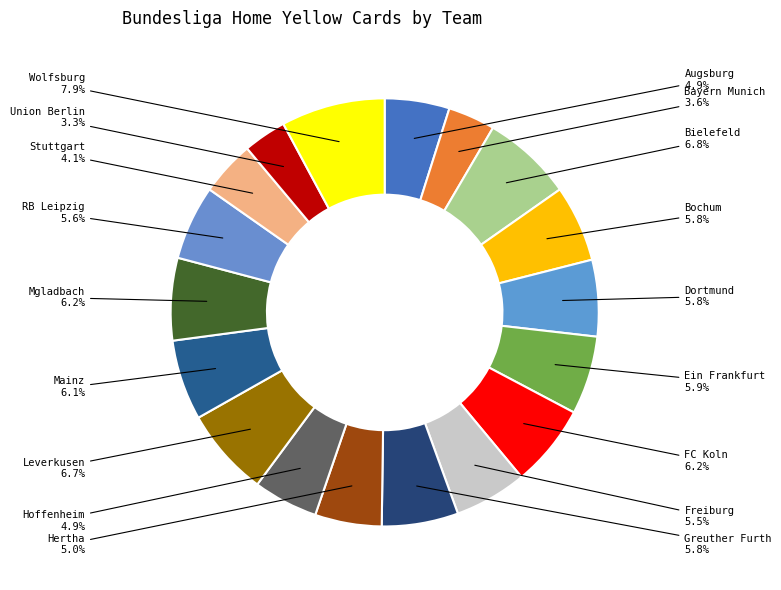

What percentage is NOT represented by FC Koln?

93.8%